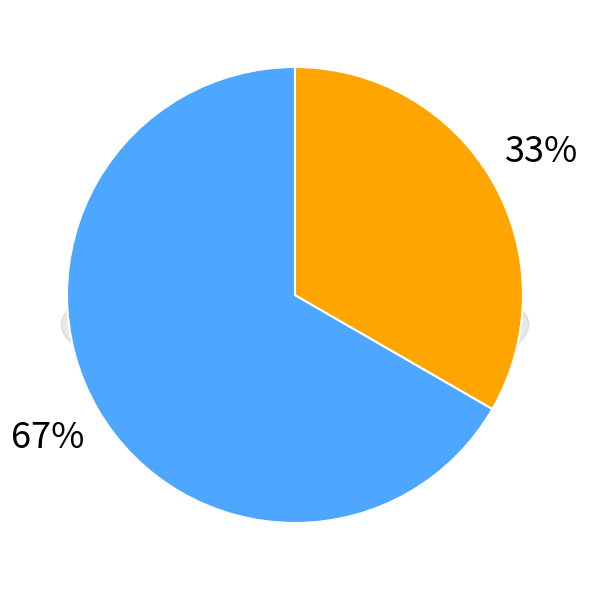

How much of the chart is everything except 63/25/38 MVA 110/20/10 kV?

33.3%